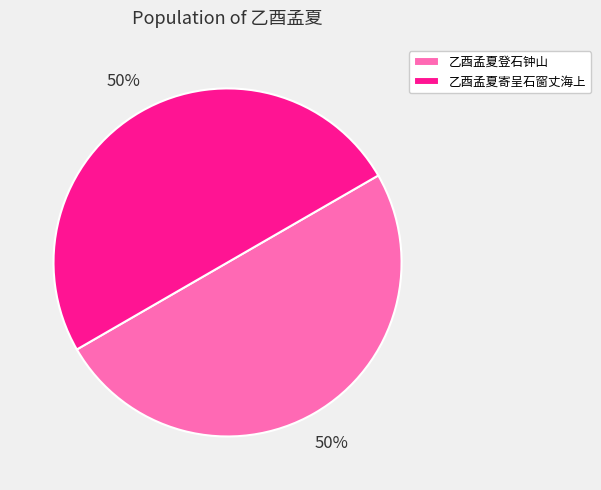

Approximately how many times larger is the value at 乙酉孟夏寄呈石窗丈海上 compared to 乙酉孟夏登石钟山?

1.0